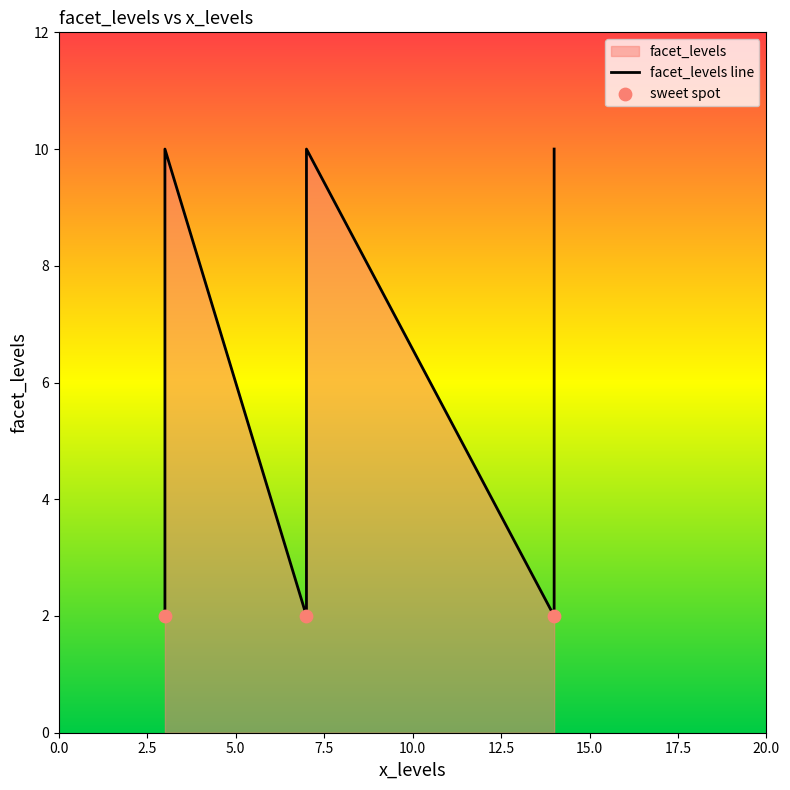

Approximately how many times larger is the value at 3 compared to 7?

1.1